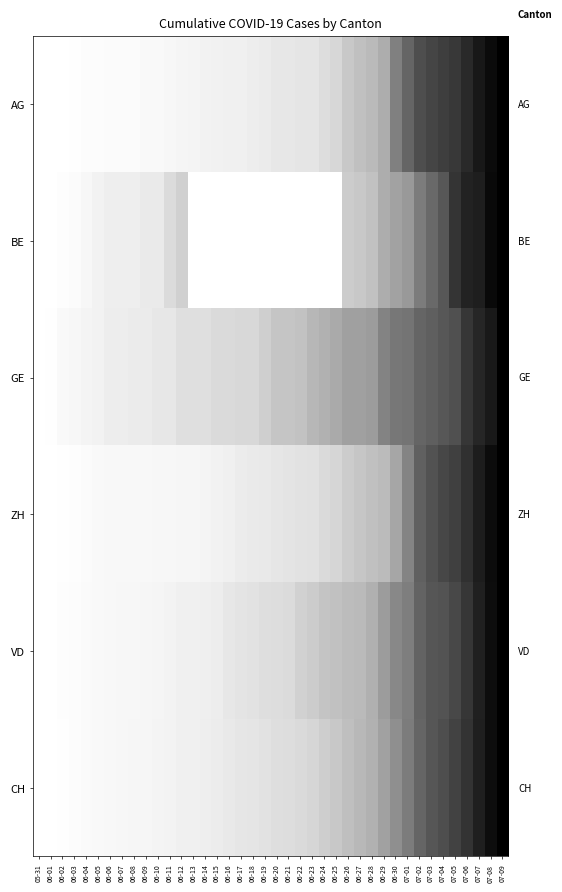

What is the total value across all series at 07-04?

4.5